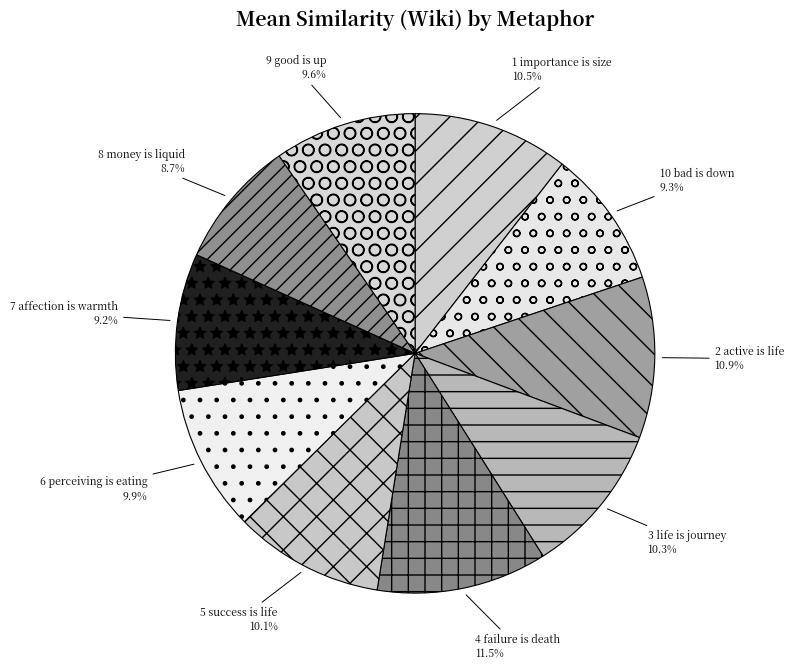

Which slice is the smallest?

8 money is liquid